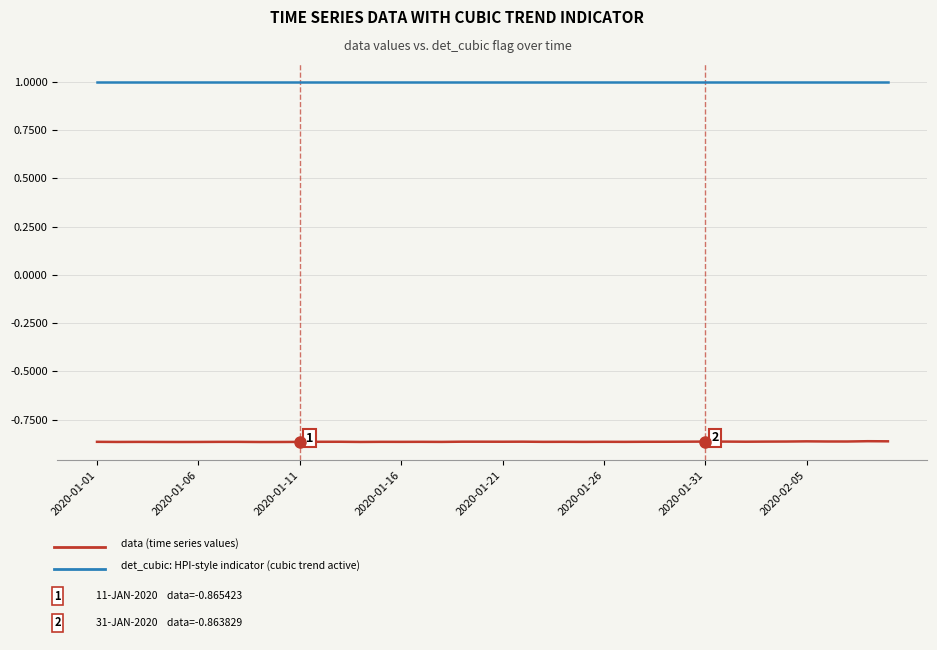

What is the maximum value shown in the chart?

1.0